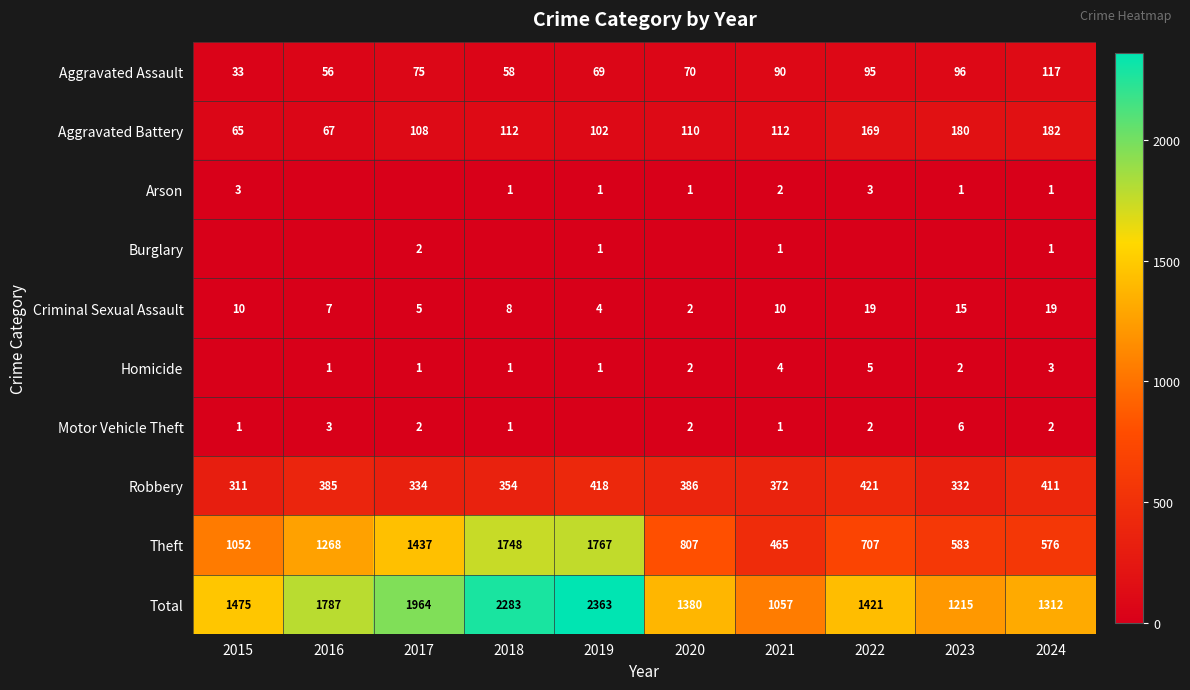

At which label is Robbery closest to 366?

2021